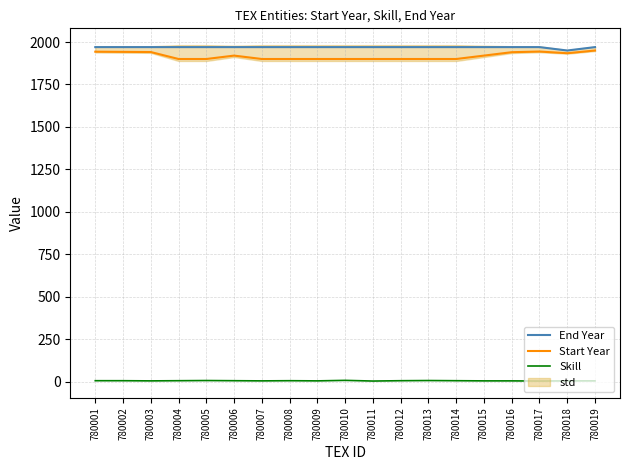

The value of End Year at 780014 is 2821. True or false?

False